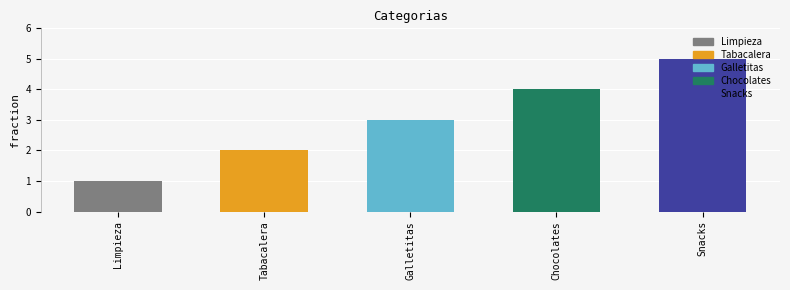

What is the average value?

3